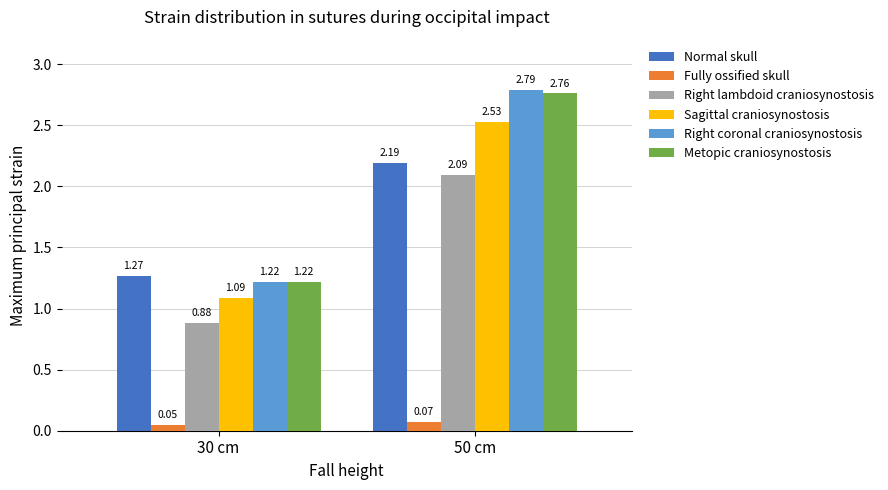

Does the chart contain stacked bars?

No